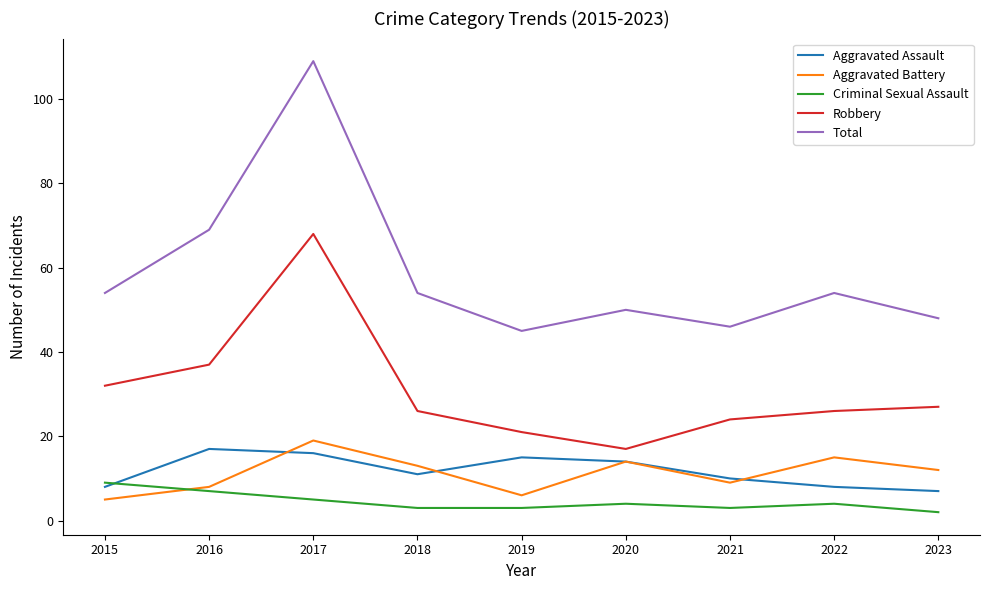

Reading right to left, extract all data points from this chart.

Aggravated Assault: 2023=7	2022=8	2021=10	2020=14	2019=15	2018=11	2017=16	2016=17	2015=8
Aggravated Battery: 2023=12	2022=15	2021=9	2020=14	2019=6	2018=13	2017=19	2016=8	2015=5
Criminal Sexual Assault: 2023=2	2022=4	2021=3	2020=4	2019=3	2018=3	2017=5	2016=7	2015=9
Robbery: 2023=27	2022=26	2021=24	2020=17	2019=21	2018=26	2017=68	2016=37	2015=32
Total: 2023=48	2022=54	2021=46	2020=50	2019=45	2018=54	2017=109	2016=69	2015=54